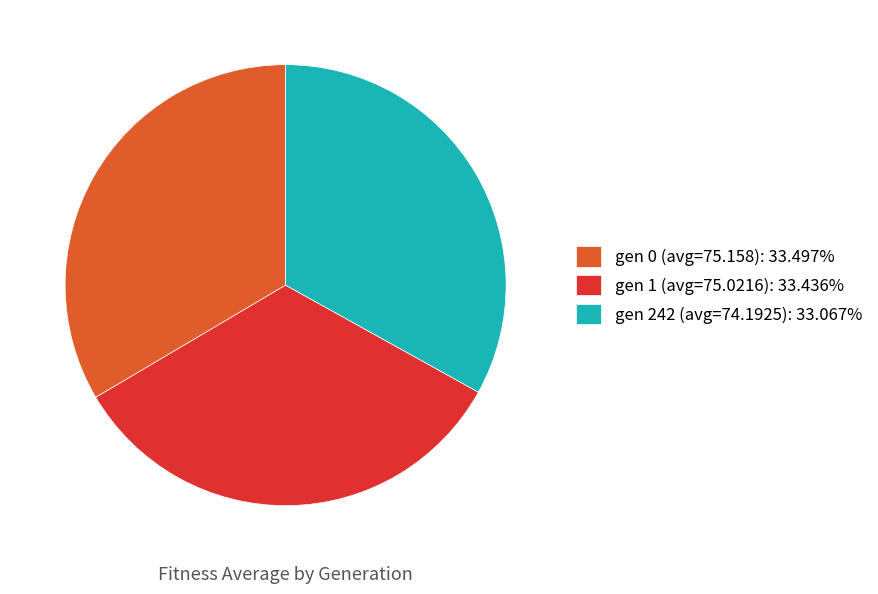

Is it true that gen 242 (avg=74.1925) is 21% of the pie?

False